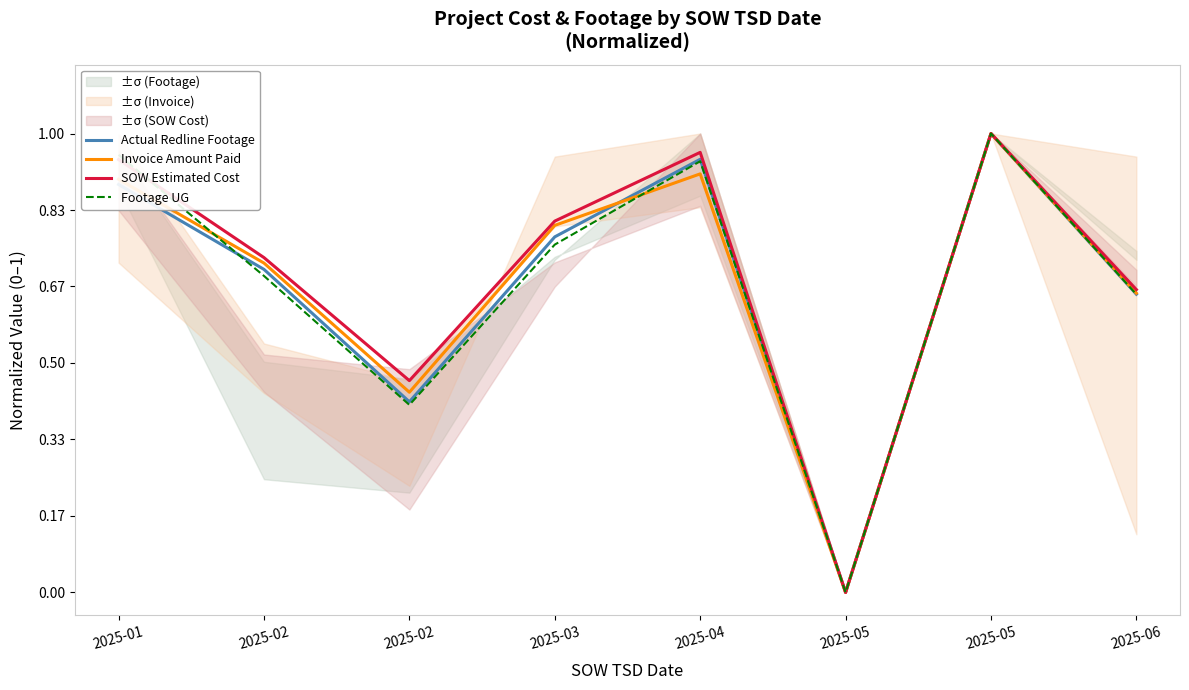

What is the value of the Actual Redline Footage point at the 4th from the left?

0.8